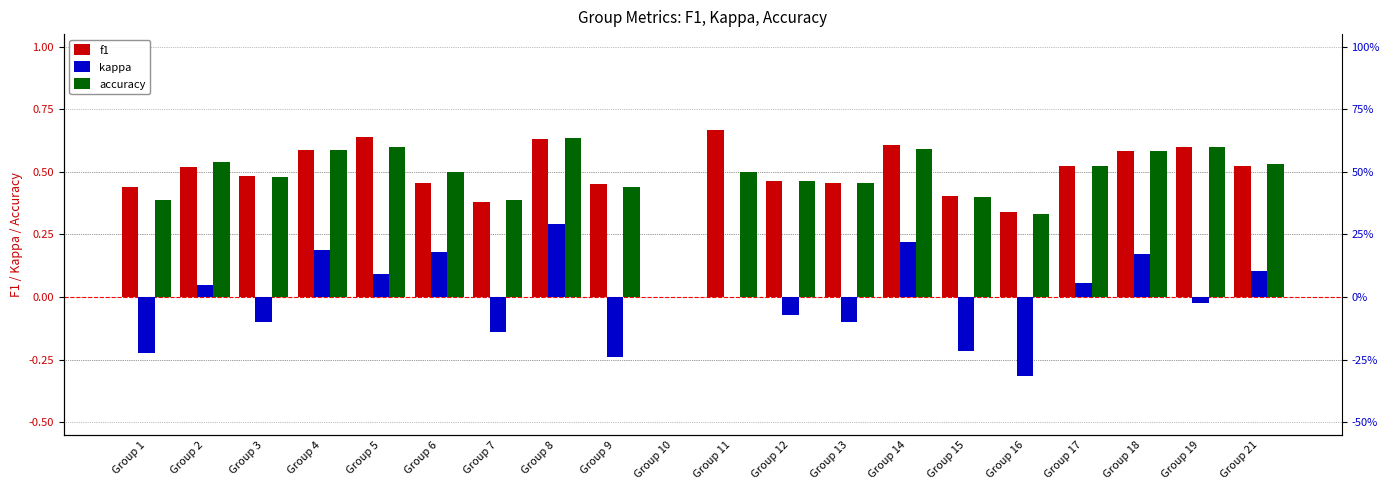

Between Group 2 and Group 9, which series saw the biggest shift?

kappa